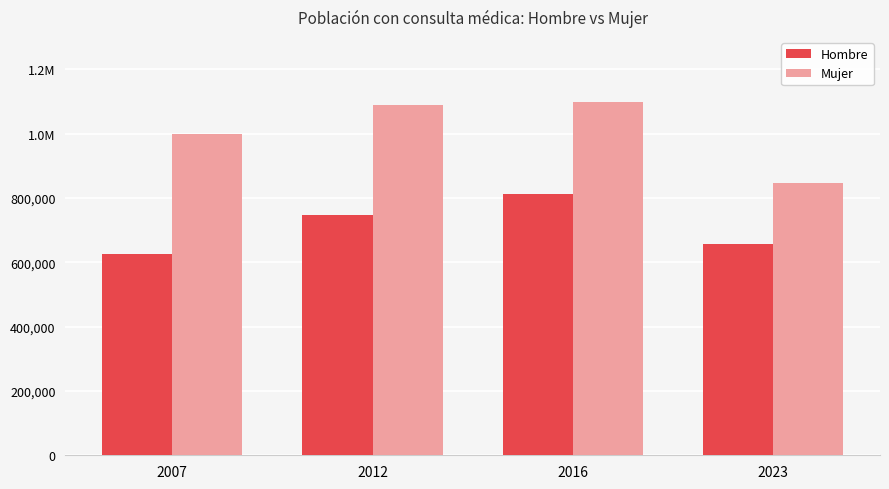

The value of Hombre at 2016 is 1384300. True or false?

False